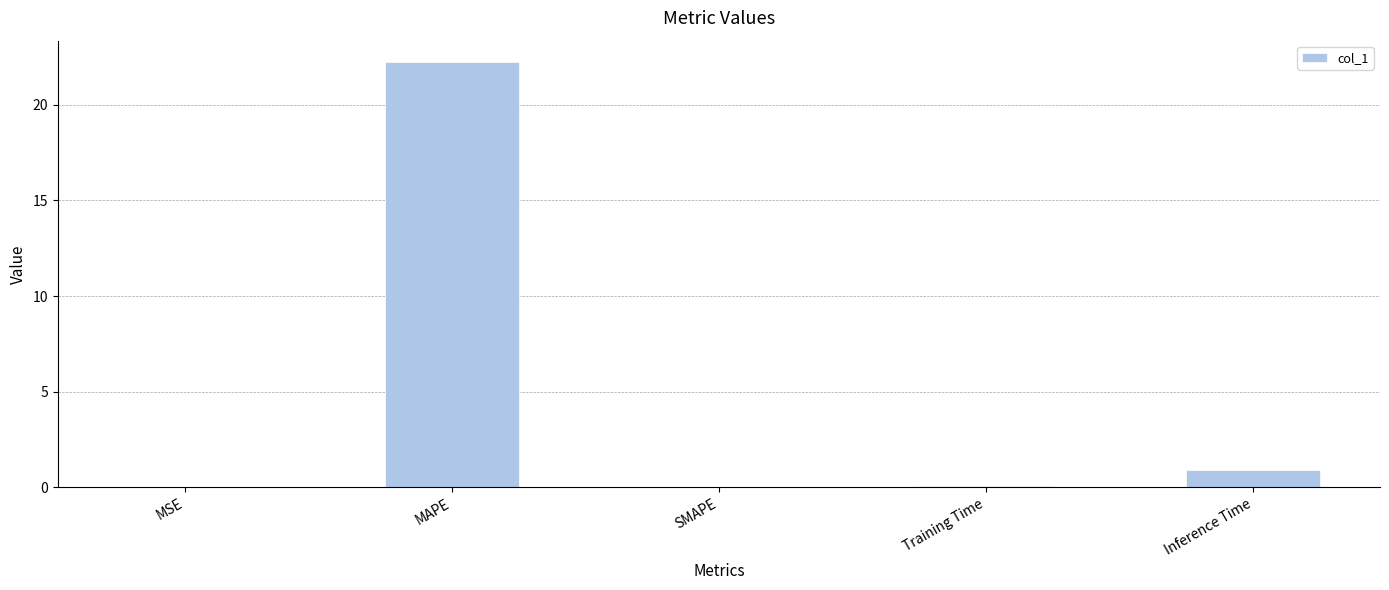

The chart shows a value of 0.0 at SMAPE. True or false?

True